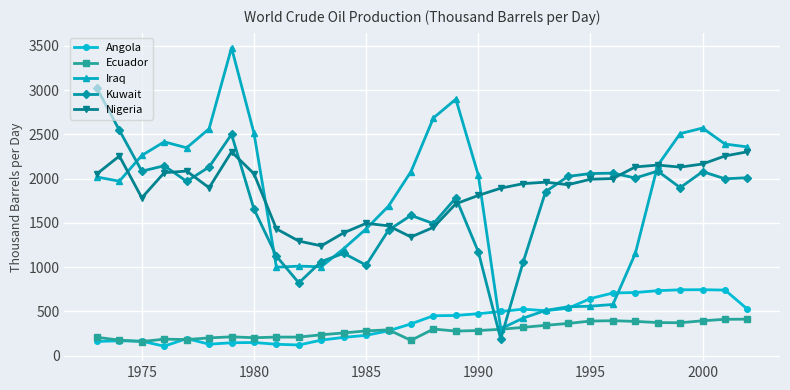

At how many categories does at least one series exceed 2113?

16